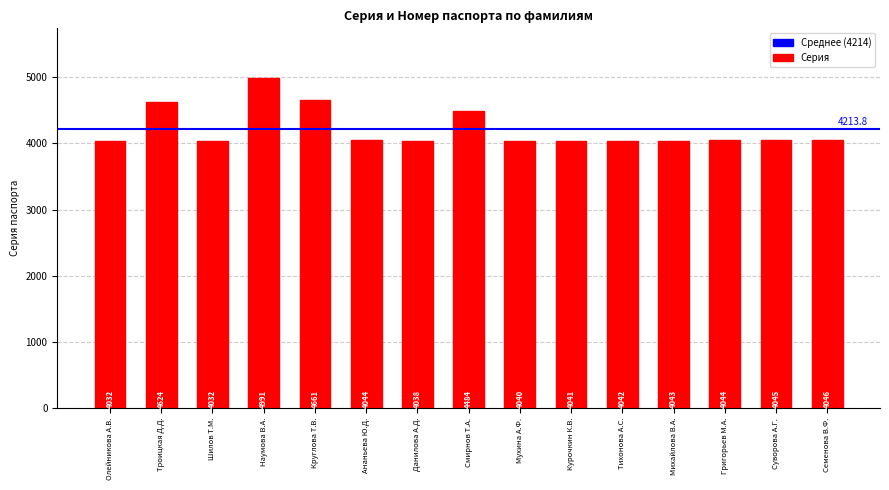

What is the change in value from Михайлова В.А. to Суворова А.Г.?

+2